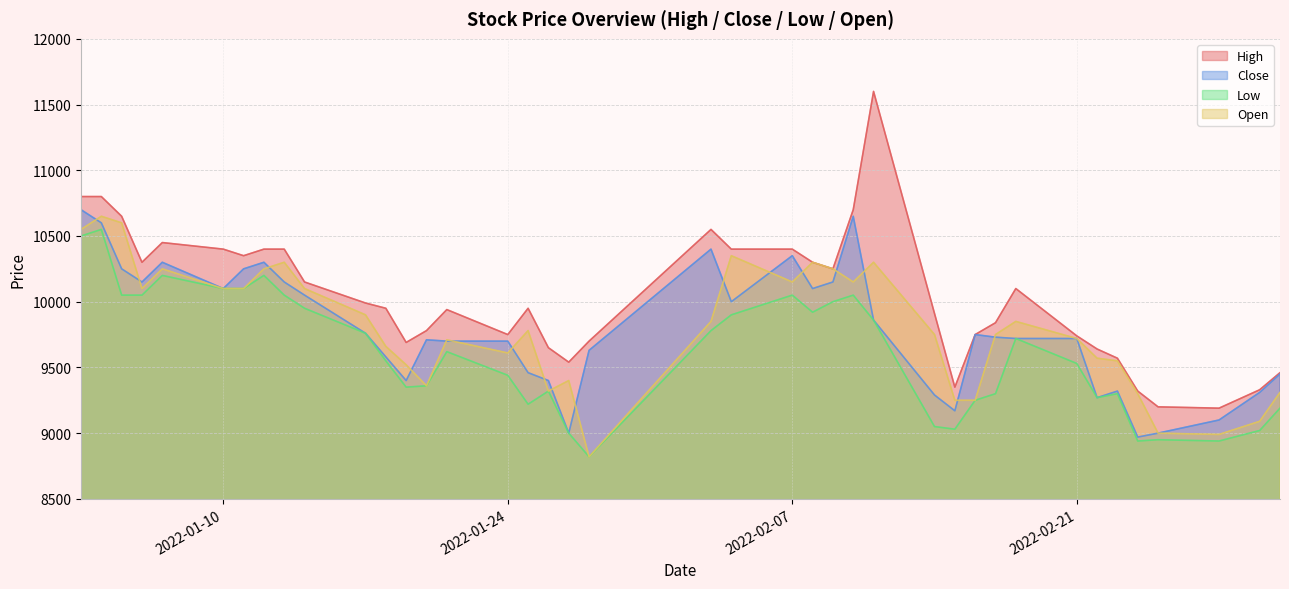

List the labels in order of Close value, smallest first.

2022-02-24, 2022-01-27, 2022-02-25, 2022-02-28, 2022-02-15, 2022-02-22, 2022-02-14, 2022-03-02, 2022-02-23, 2022-01-19, 2022-01-26, 2022-03-03, 2022-01-25, 2022-01-18, 2022-01-28, 2022-01-21, 2022-01-24, 2022-01-20, 2022-02-18, 2022-02-21, 2022-02-17, 2022-02-16, 2022-01-17, 2022-02-11, 2022-02-04, 2022-01-14, 2022-01-10, 2022-02-08, 2022-01-06, 2022-01-13, 2022-02-09, 2022-01-05, 2022-01-11, 2022-01-07, 2022-01-12, 2022-02-07, 2022-02-03, 2022-01-04, 2022-02-10, 2022-01-03